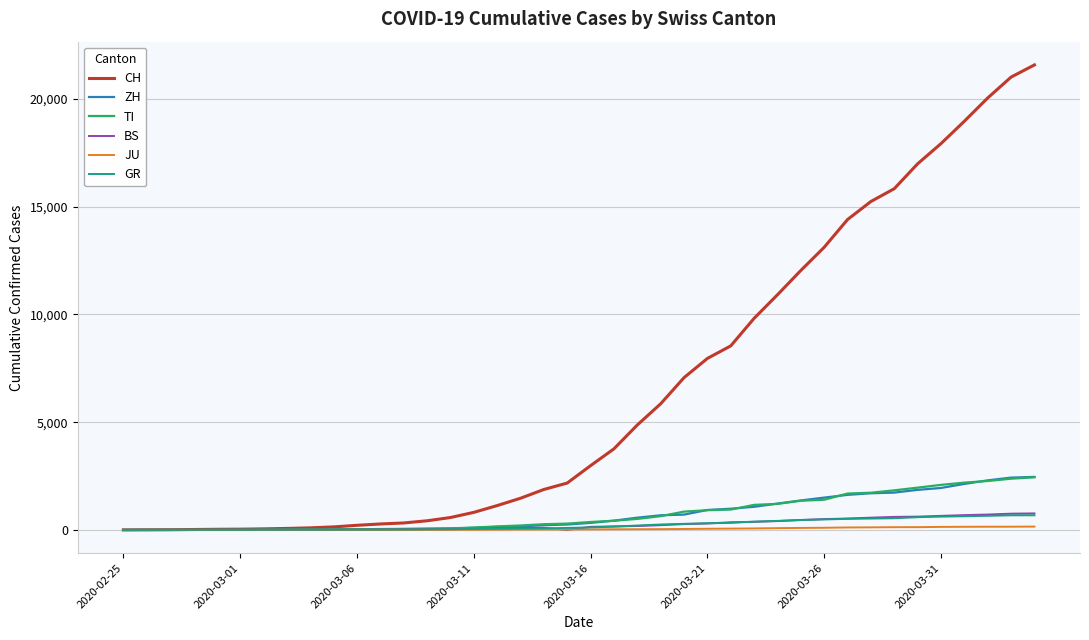

Which series has the largest total across all categories?

CH